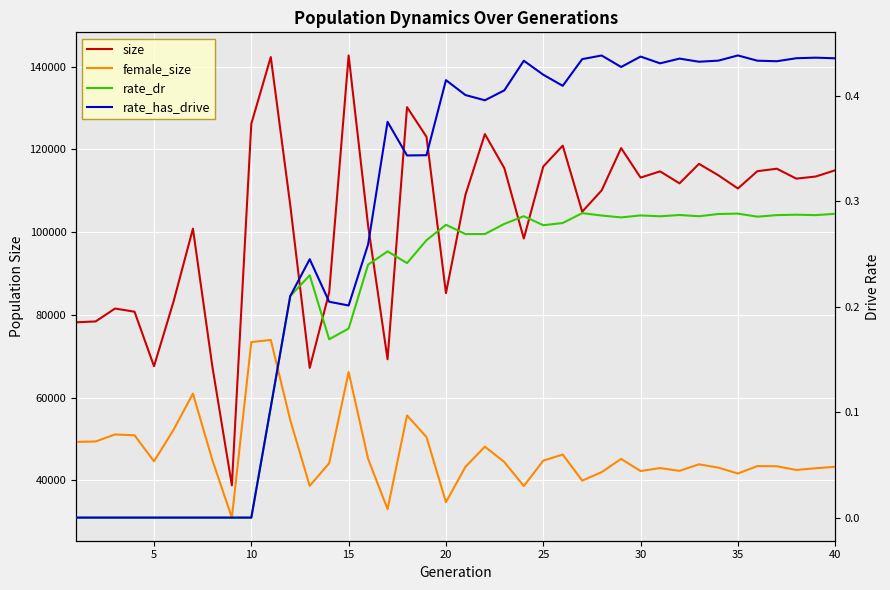

Is it true that size equals 171292.1 at 32?

False